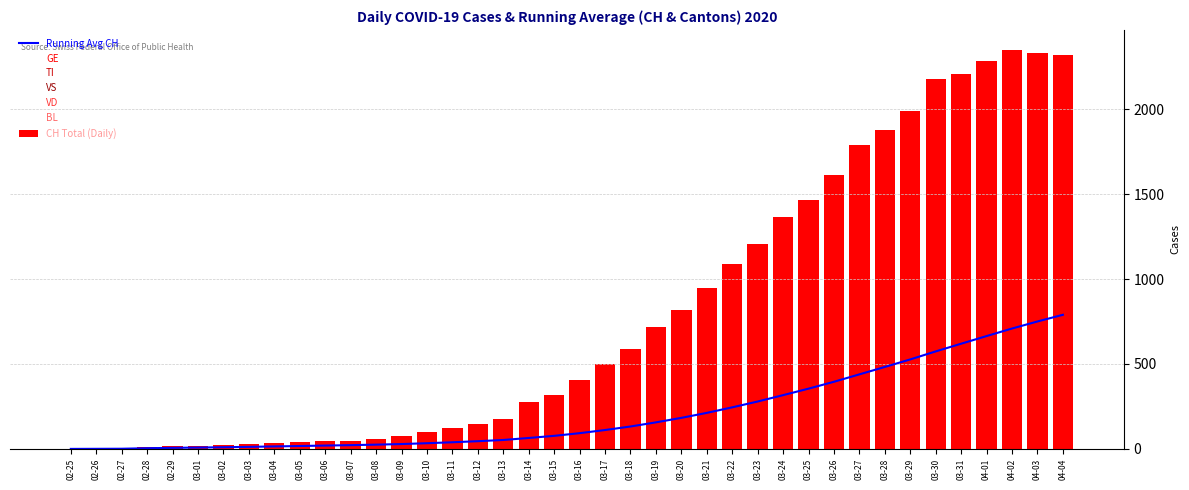

Where does the VS series first go above 42?

03-17